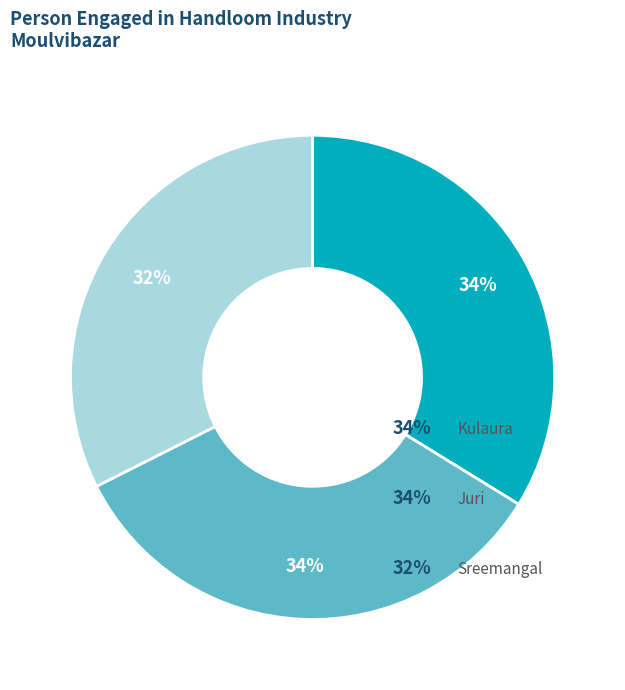

Is there any slice that represents more than half of the pie?

No